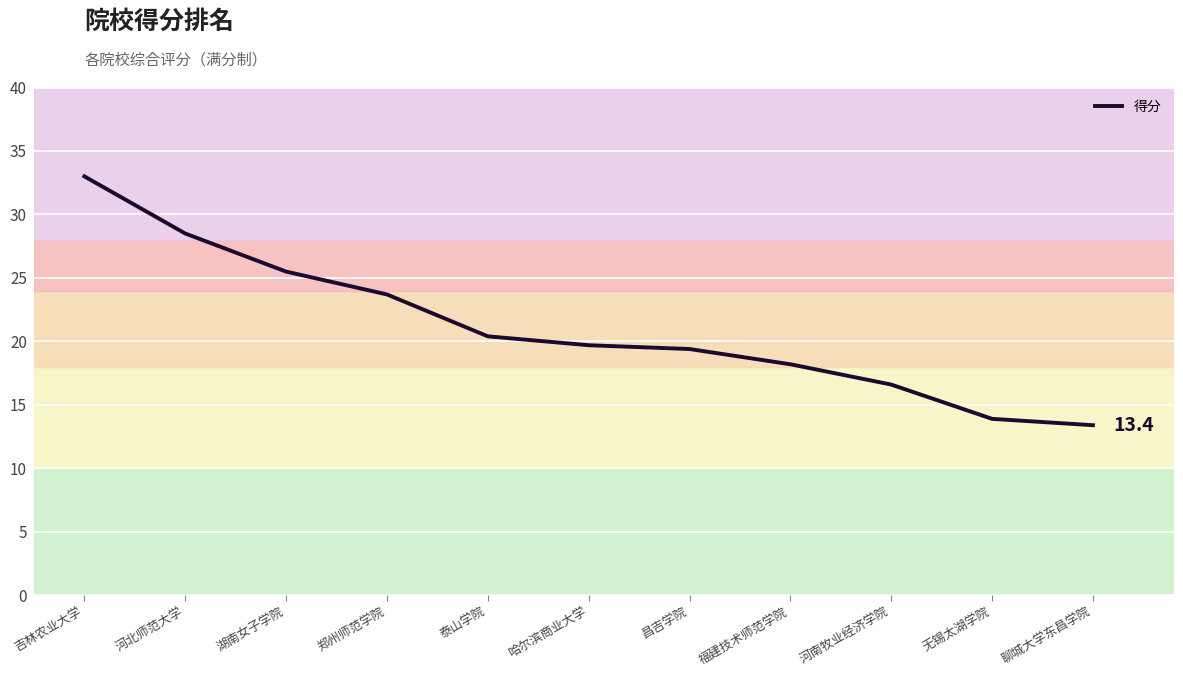

The value at 郑州师范学院 is 23.7. True or false?

True